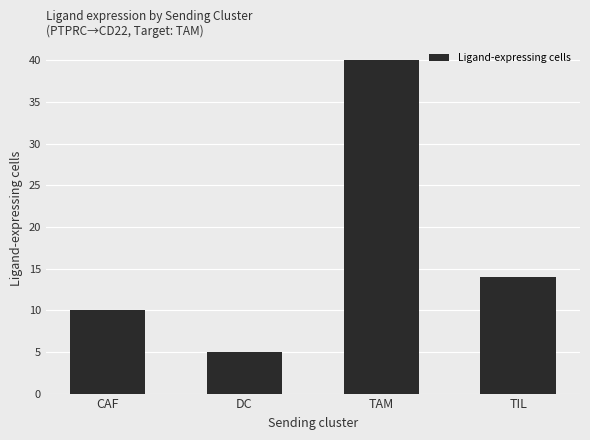

Rank the categories by value from lowest to highest.

DC, CAF, TIL, TAM